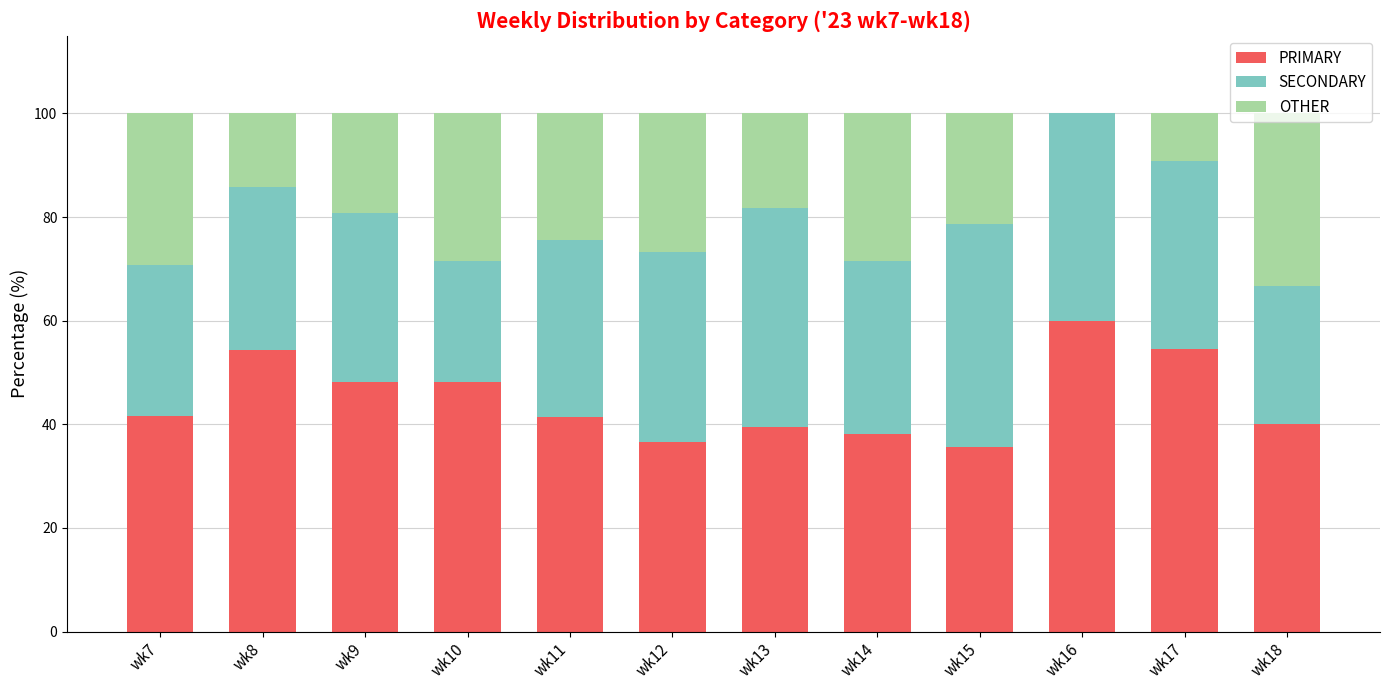

How many categories are shown in the chart?

12